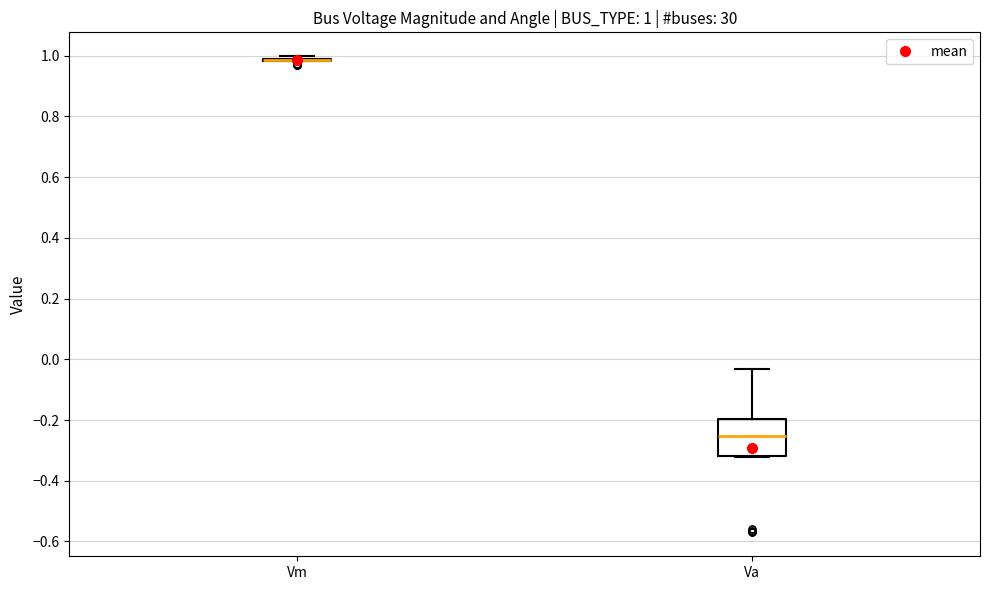

Comparing the boxes themselves (not the whiskers), which one is the tallest?

Va